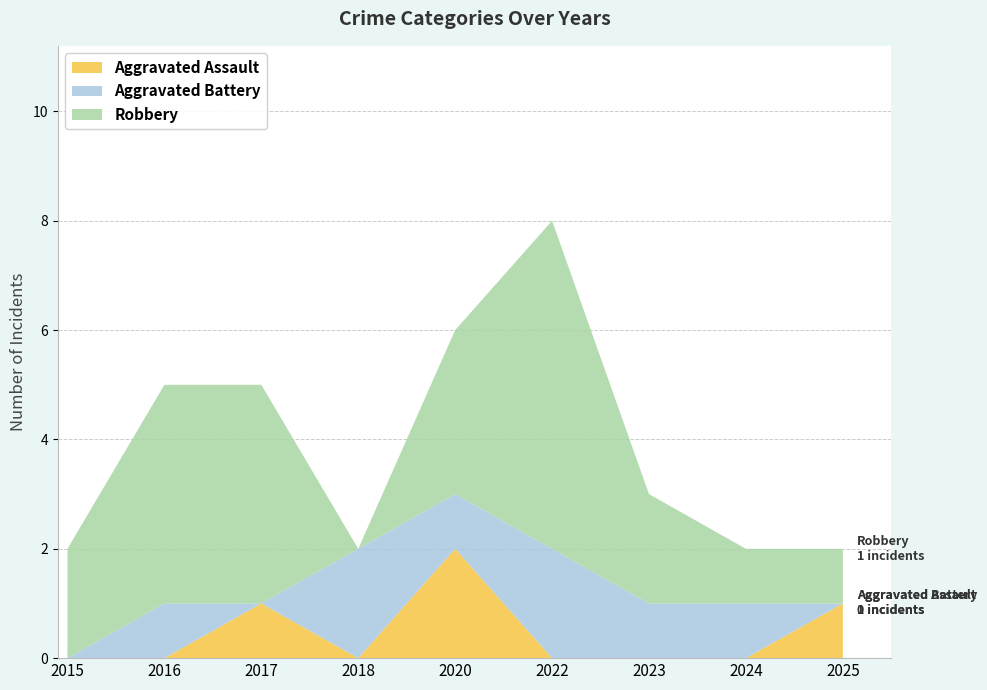

Reading right to left, transcribe all the data shown in this chart.

Aggravated Assault: 2025=1	2024=0	2023=0	2022=0	2020=2	2018=0	2017=1	2016=0	2015=0
Aggravated Battery: 2025=0	2024=1	2023=1	2022=2	2020=1	2018=2	2017=0	2016=1	2015=0
Robbery: 2025=1	2024=1	2023=2	2022=6	2020=3	2018=0	2017=4	2016=4	2015=2